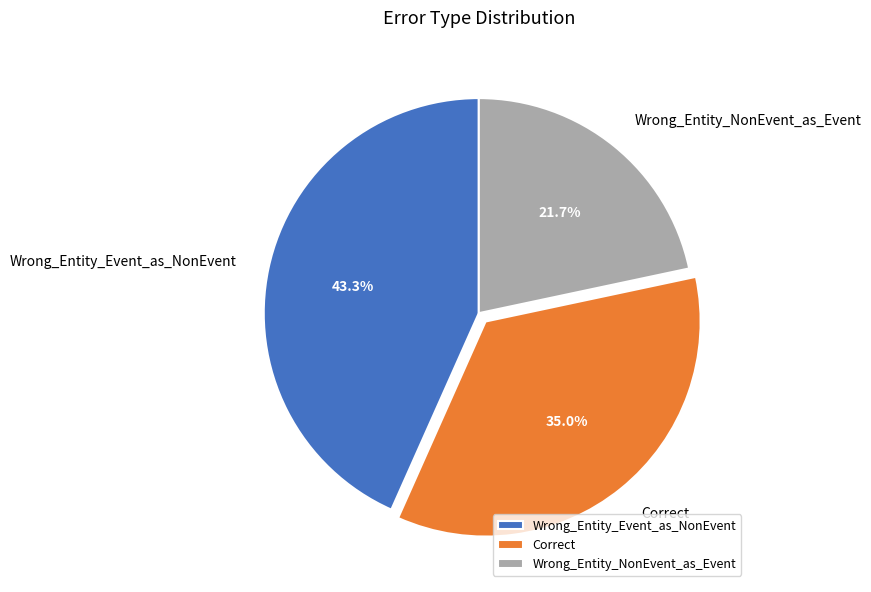

What is the largest slice in the pie chart?

Wrong_Entity_Event_as_NonEvent